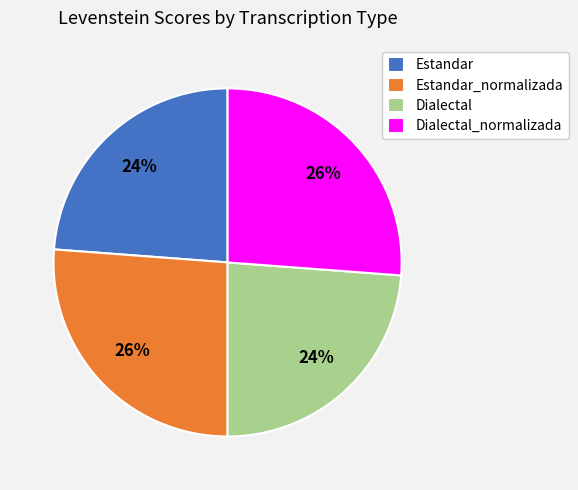

To the nearest percent, what portion does Dialectal_normalizada represent?

26%